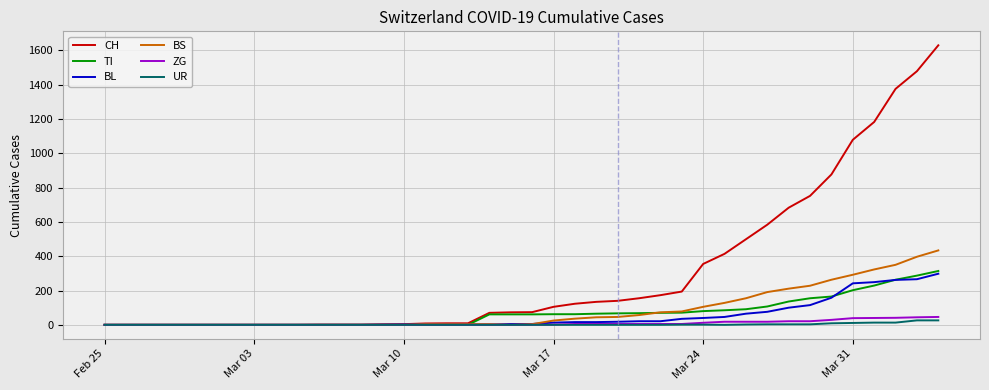

What is the greatest value displayed?

1630